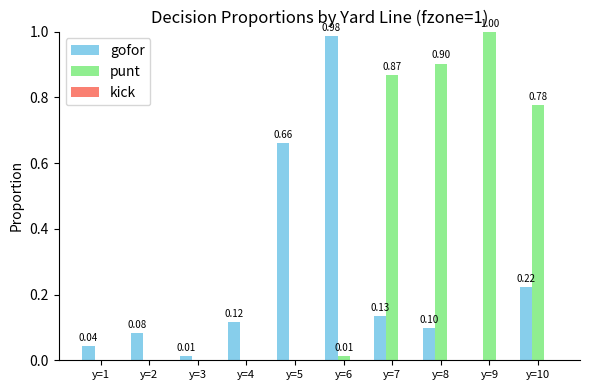

Which series changed the most between y=5 and y=6?

gofor